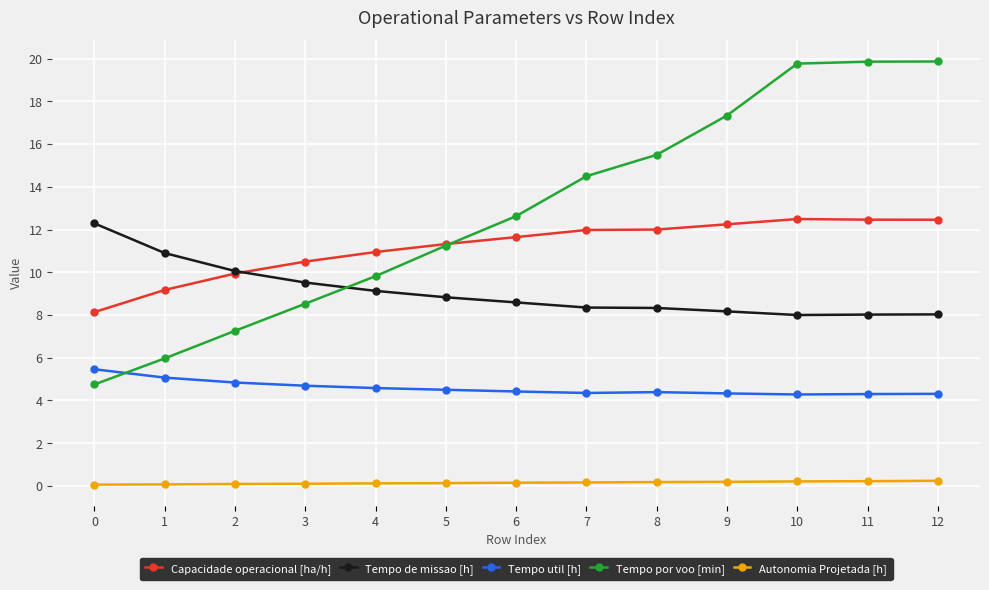

True or false: Tempo de missao [h] and Autonomia Projetada [h] cross at least once.

False